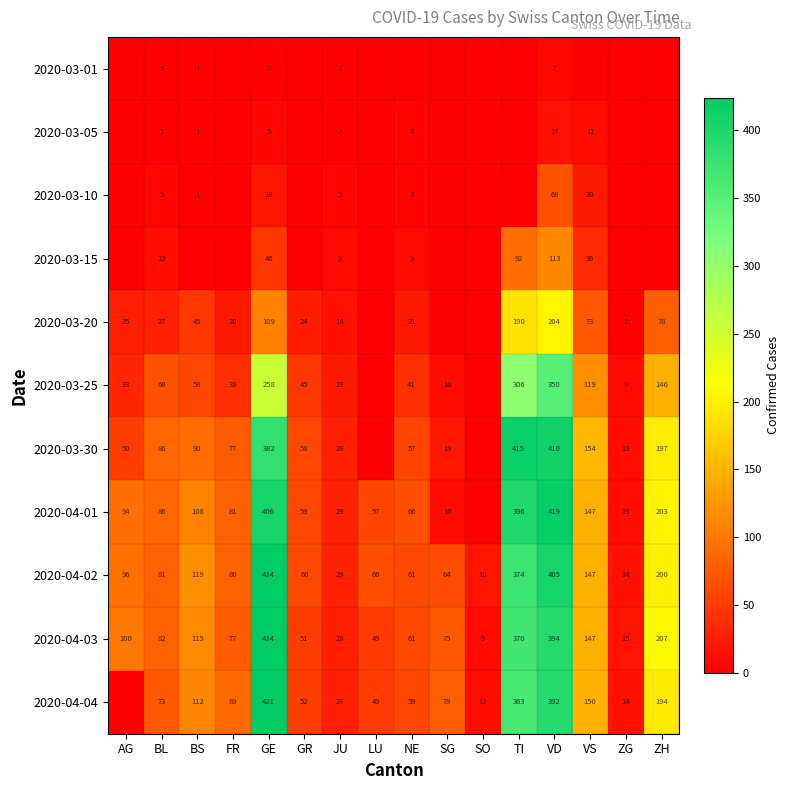

Rank the series at VD from highest to lowest value.

2020-04-01, 2020-03-30, 2020-04-02, 2020-04-03, 2020-04-04, 2020-03-25, 2020-03-20, 2020-03-15, 2020-03-10, 2020-03-05, 2020-03-01